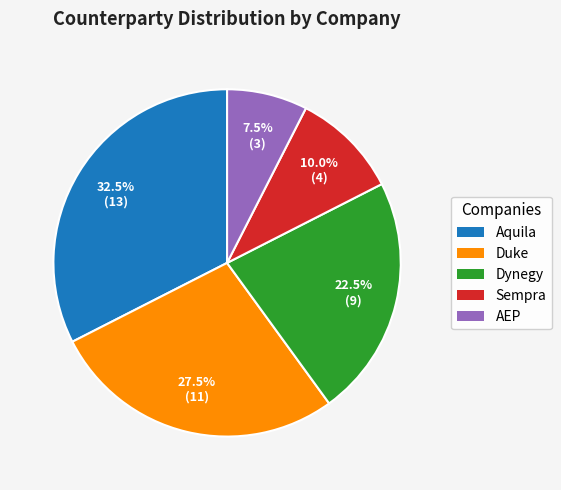

Does any single category account for the majority?

No